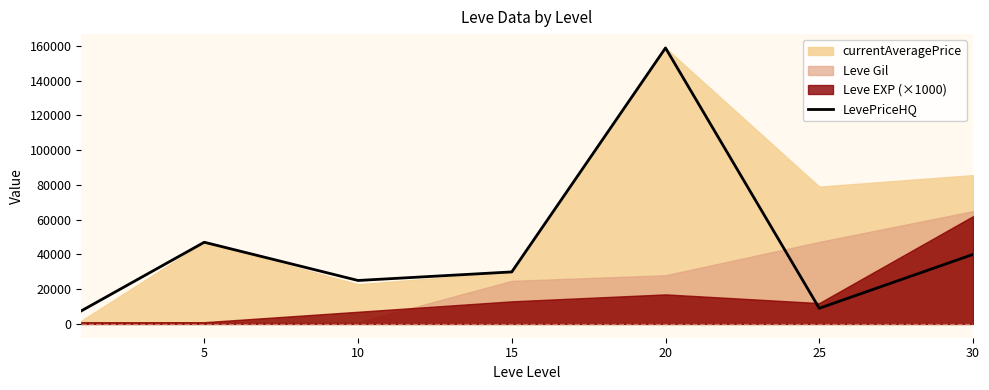

What is the highest value of the LevePriceHQ series?

158822